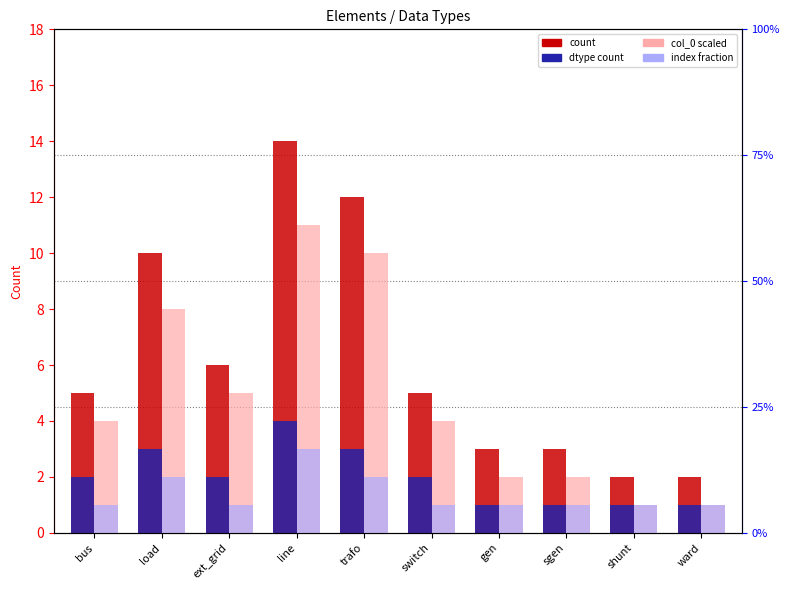

Reading left to right, extract all data points from this chart.

count: bus=5	load=10	ext_grid=6	line=14	trafo=12	switch=5	gen=3	sgen=3	shunt=2	ward=2
dtype count: bus=2	load=3	ext_grid=2	line=4	trafo=3	switch=2	gen=1	sgen=1	shunt=1	ward=1
col_0 scaled: bus=4	load=8	ext_grid=5	line=11	trafo=10	switch=4	gen=2	sgen=2	shunt=1	ward=1
index fraction: bus=1	load=2	ext_grid=1	line=3	trafo=2	switch=1	gen=1	sgen=1	shunt=1	ward=1